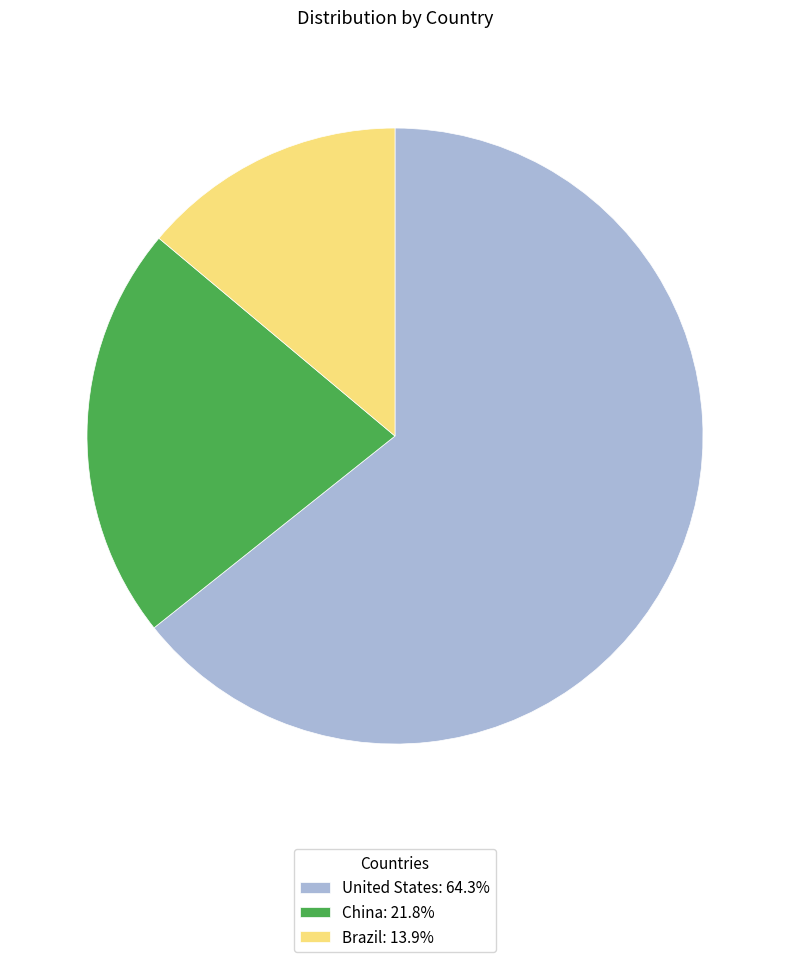

What is the ratio of the value at Brazil to the value at China?

0.6